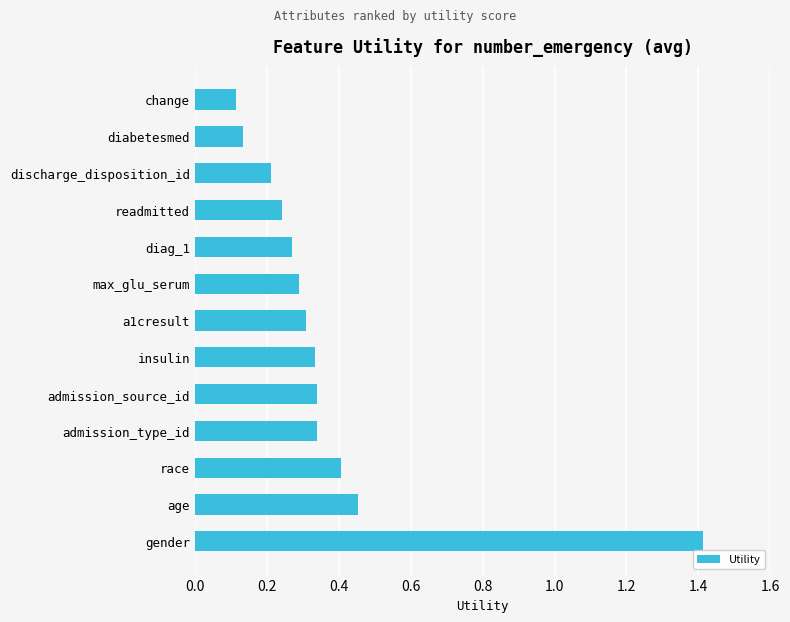

Read the value at gender.

1.4